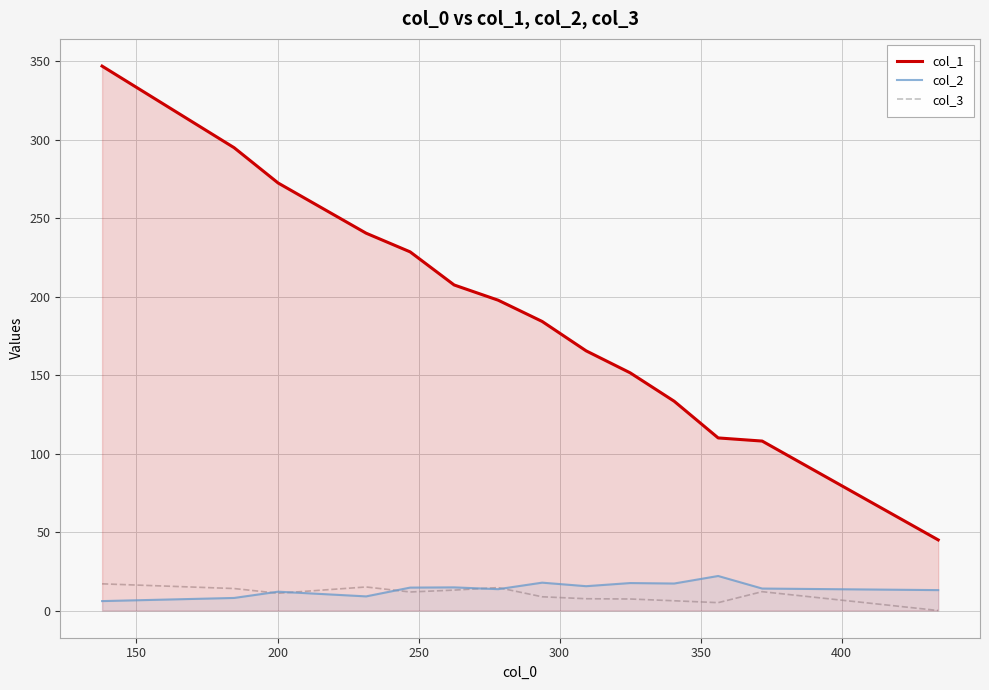

Which series has the largest total across all categories?

col_1